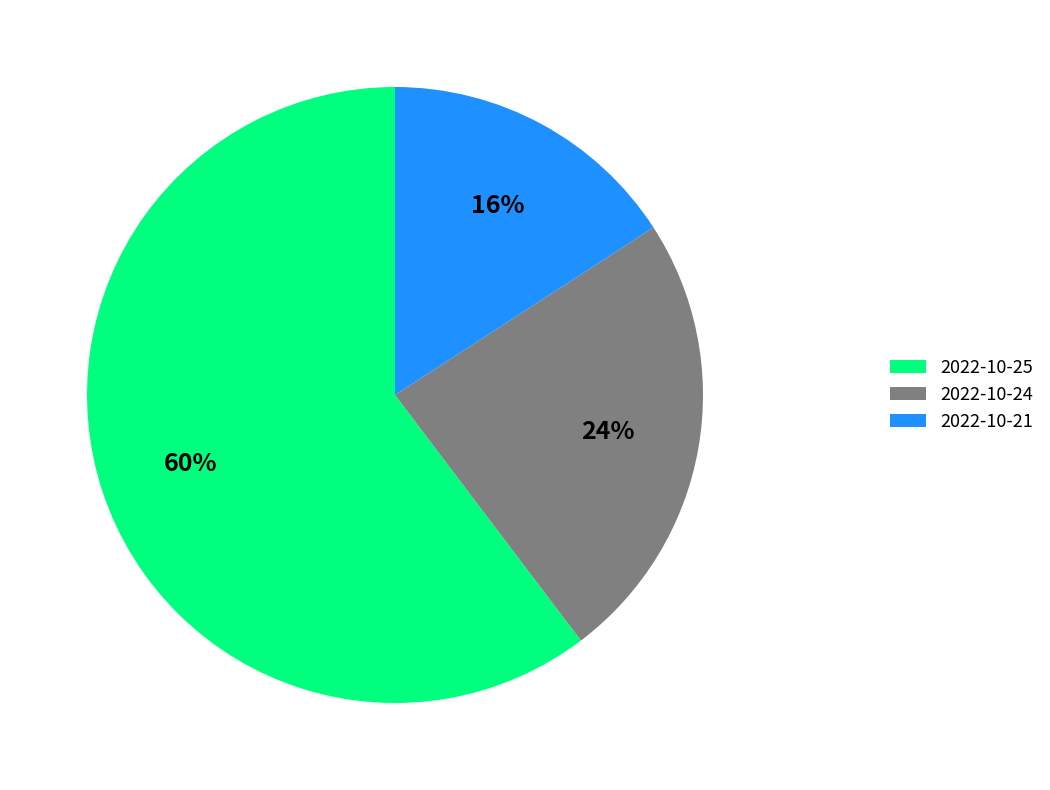

What is the largest slice in the pie chart?

2022-10-25